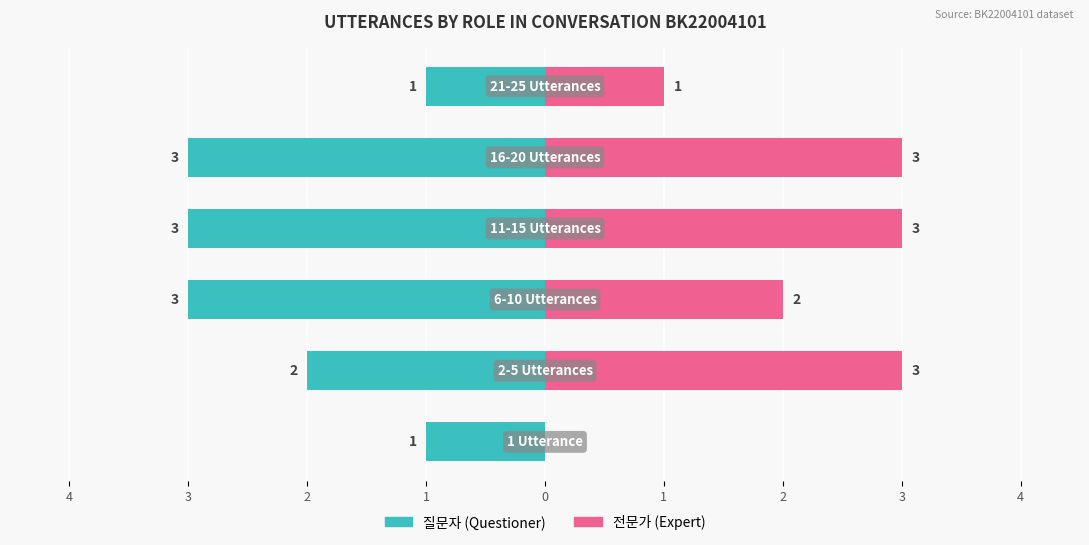

What is the approximate value of 전문가 (Expert) at 1?

1